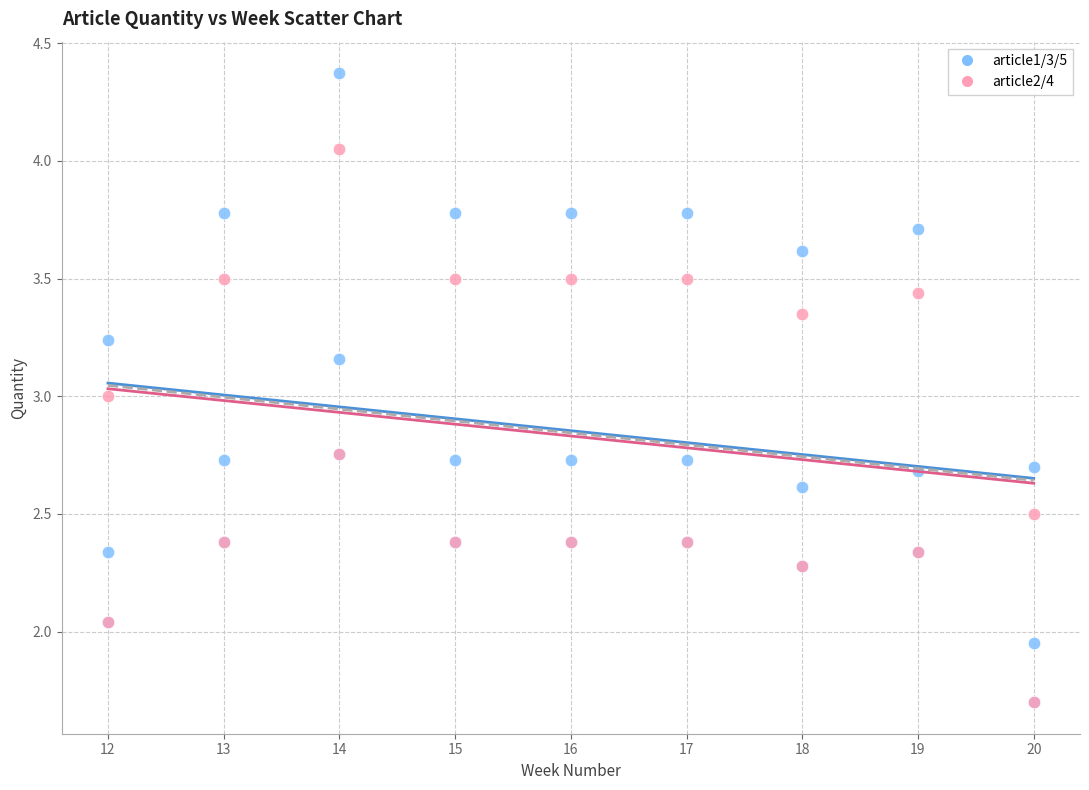

Which series contains the highest Y value?

article1/3/5